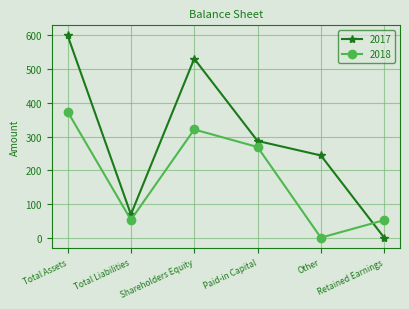

How many lines are shown in the chart?

2